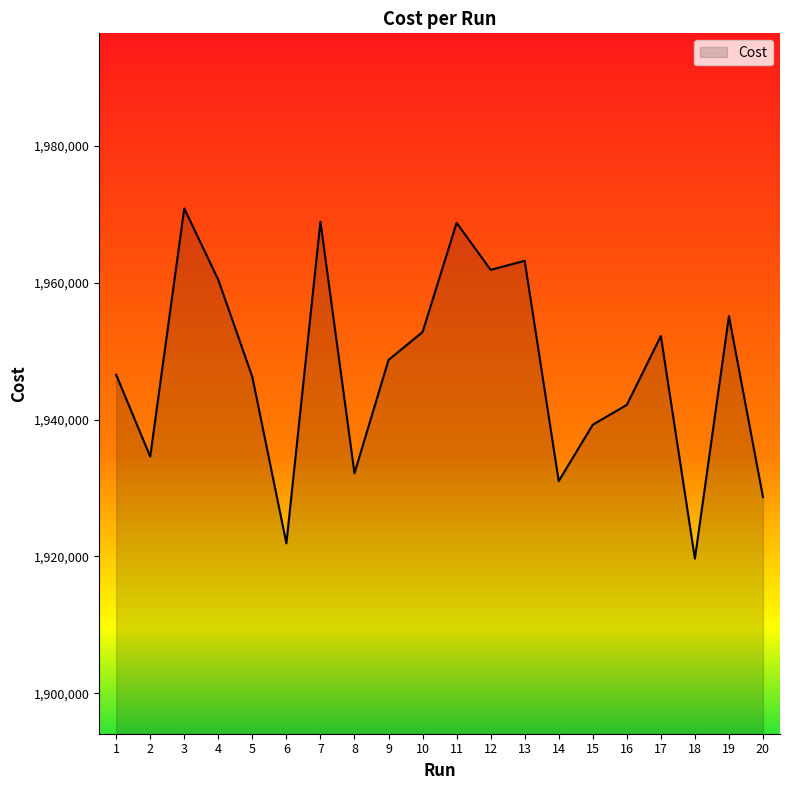

The value at 14 is 549379.2. True or false?

False